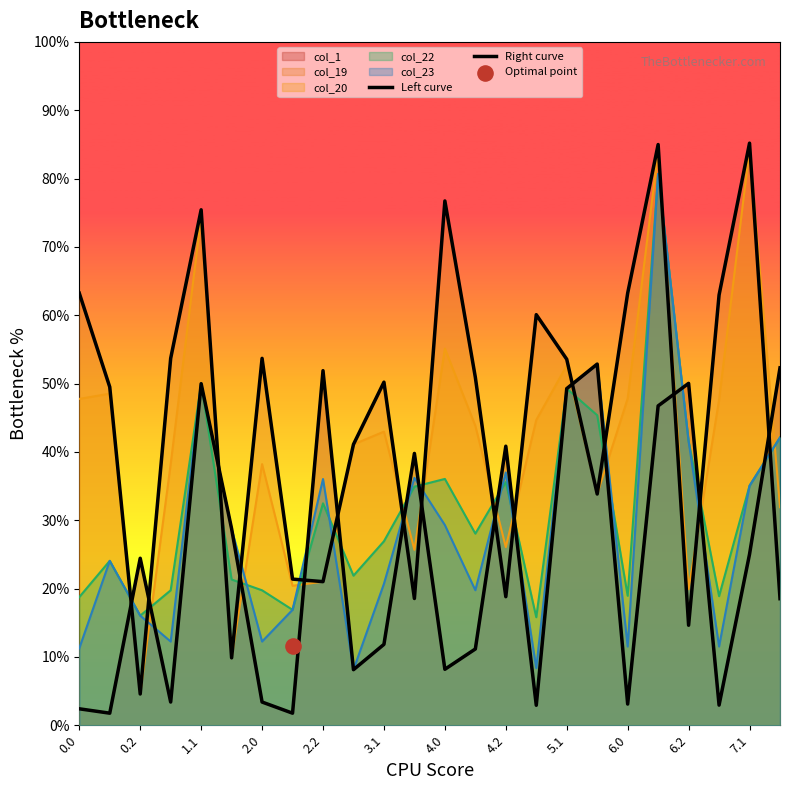

Which series reaches the minimum Y coordinate?

Left curve